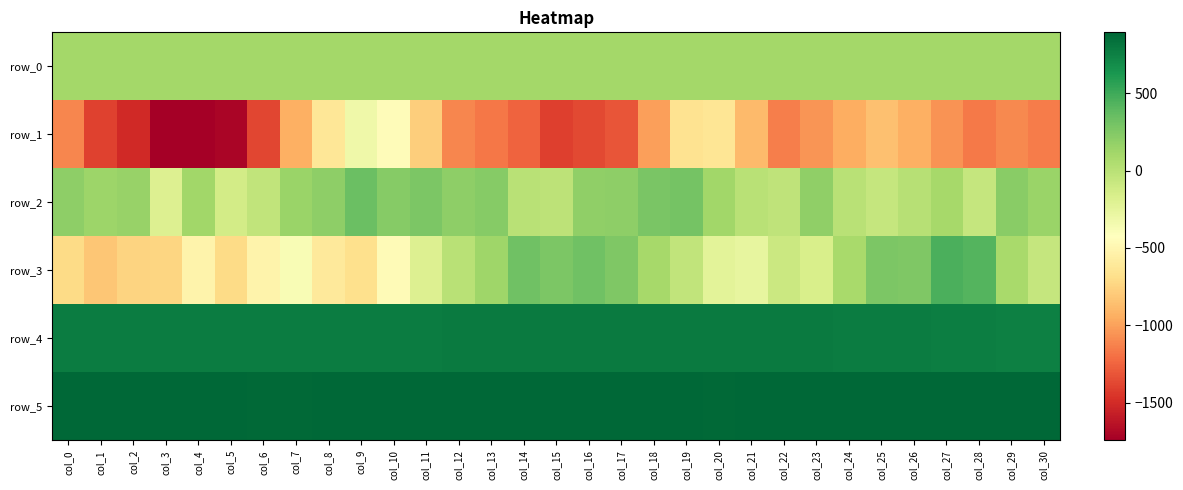

Which series has the largest total across all categories?

row_5